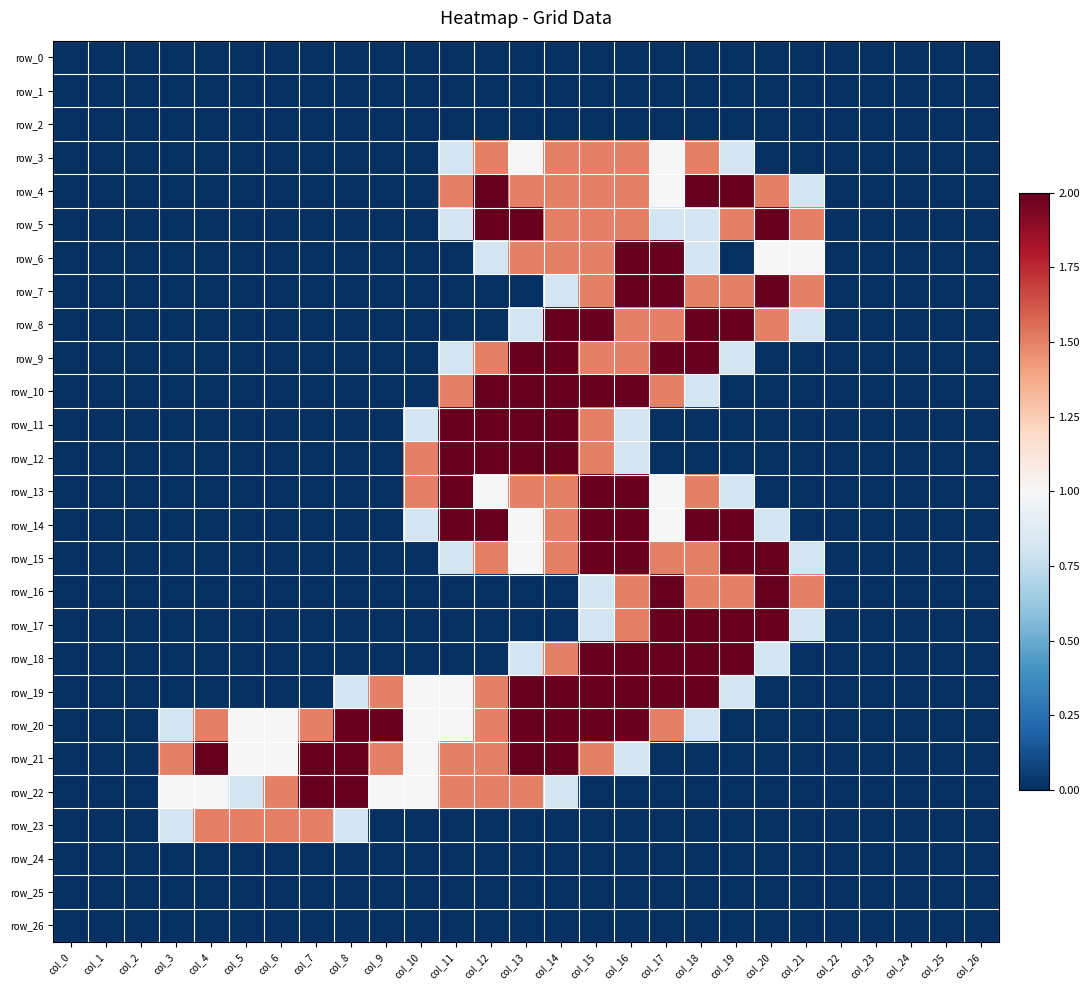

How many data points does each series have?

27